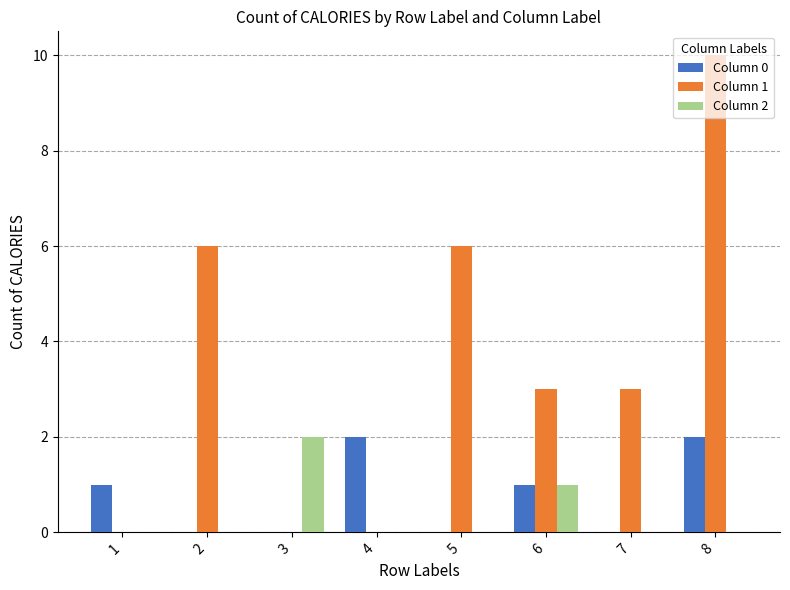

What is the maximum value shown in the chart?

10